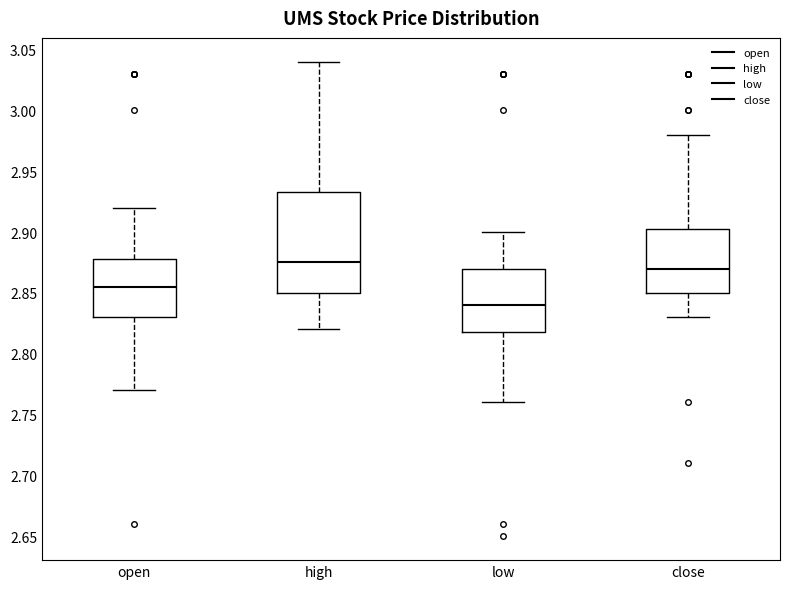

Which box is the tallest, from its lower edge to its upper edge?

high